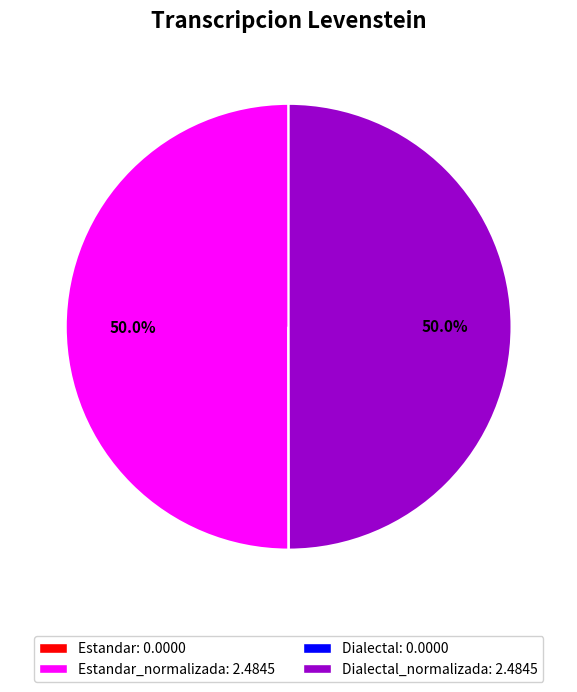

Count the number of slices in the pie.

4